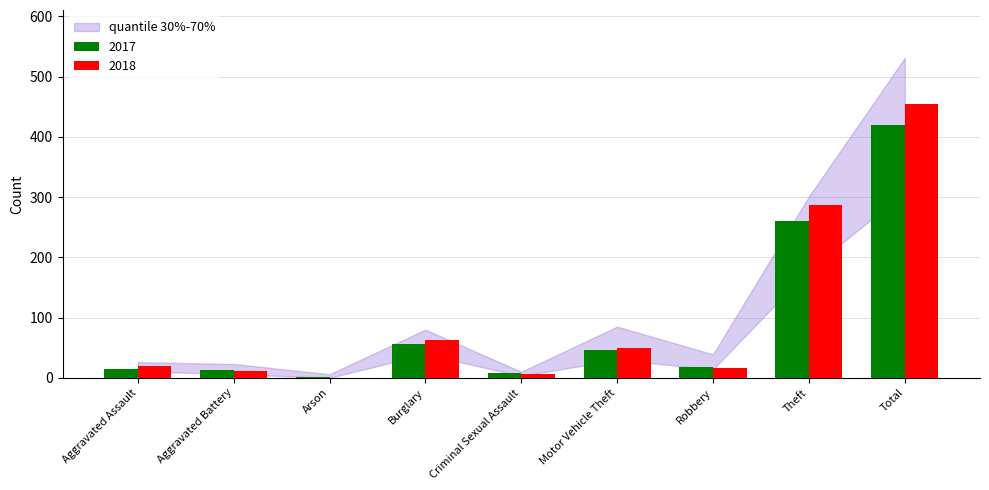

Which category has the highest value in the 2017 series?

Total